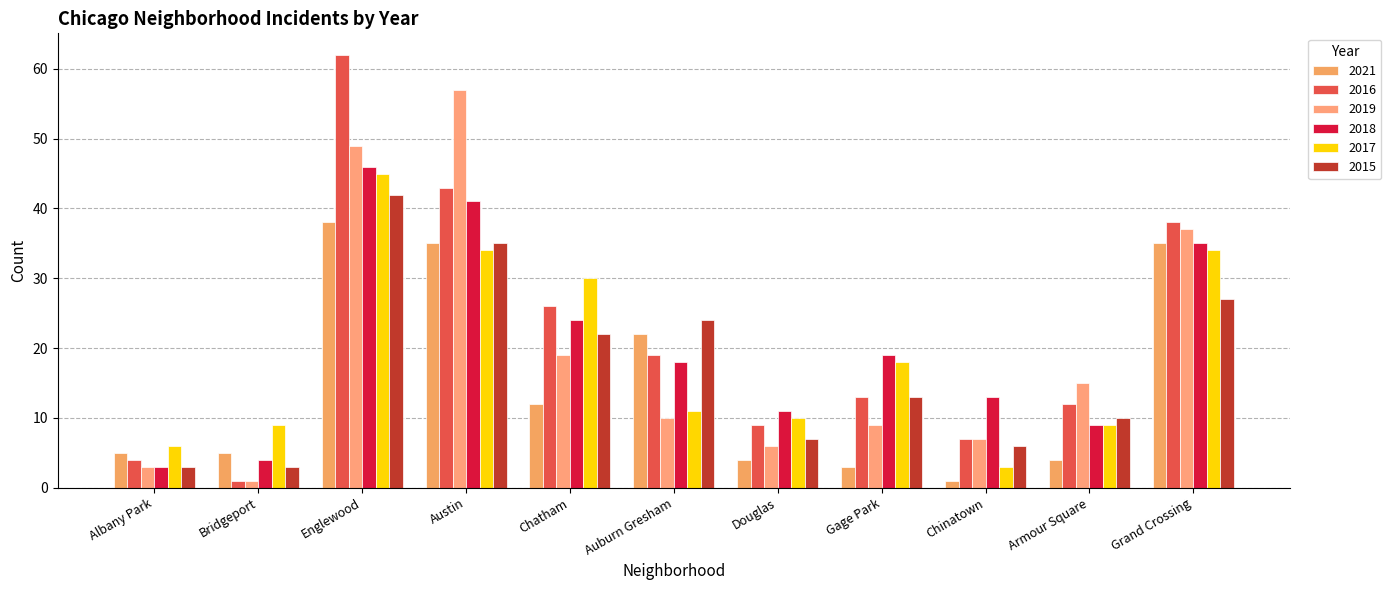

At how many categories does at least one series exceed 4?

11